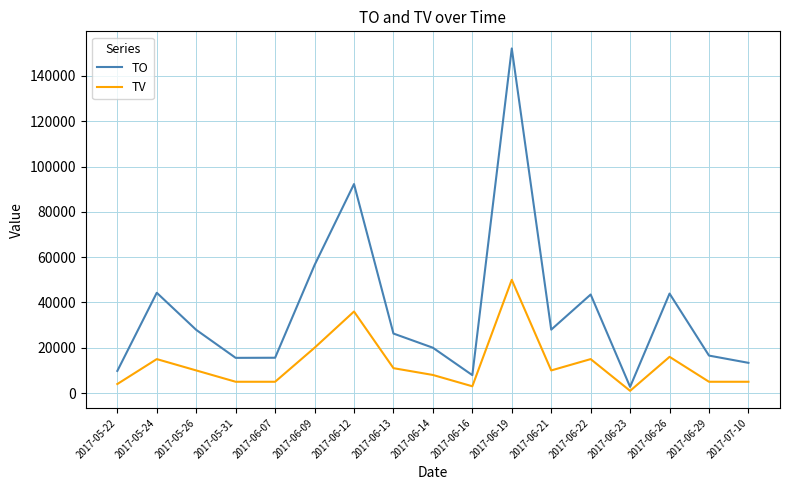

Is it true that TV equals 15337 at 2017-06-21?

False